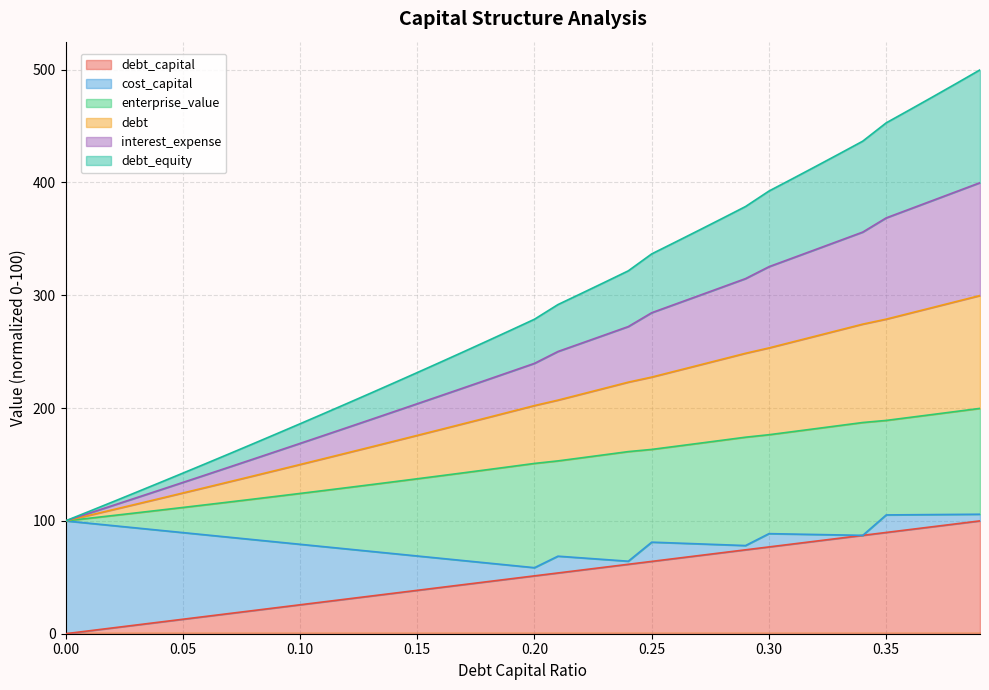

True or false: debt has a value of 457.5 at 0.36.

False